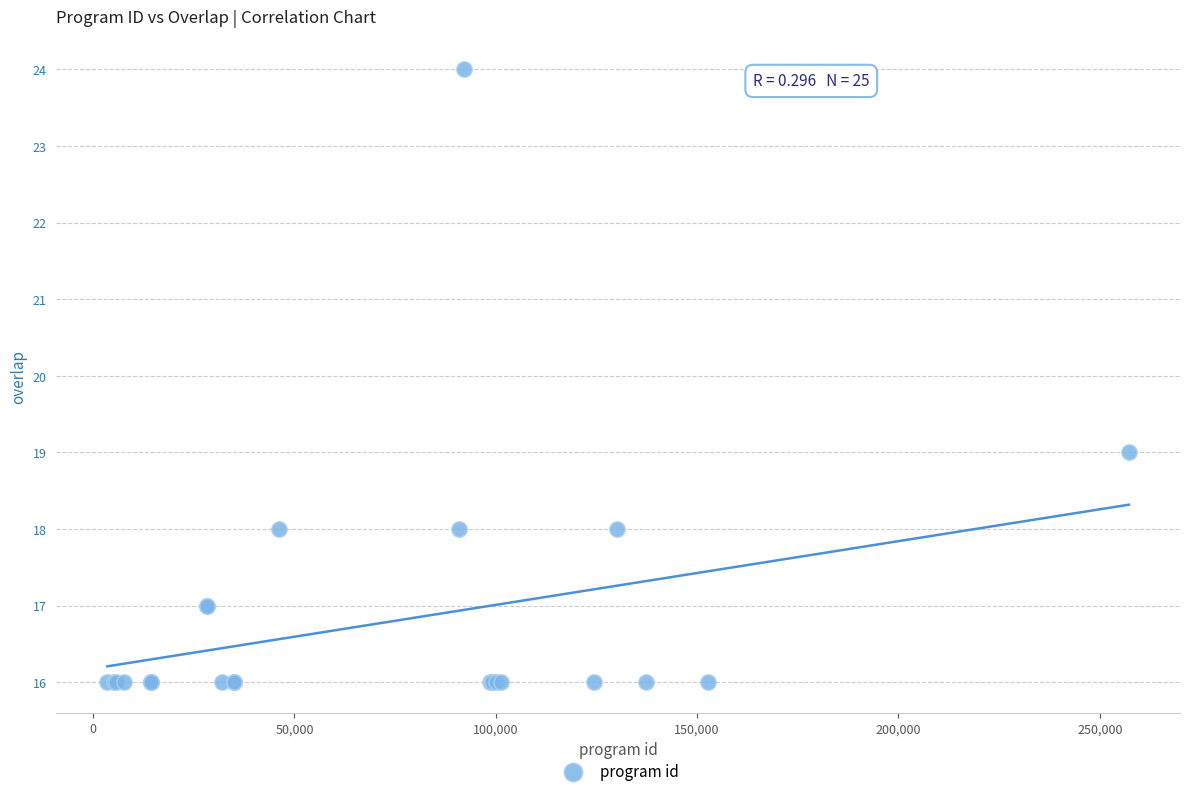

What Y value in the scatter plot is closest to 20?

19